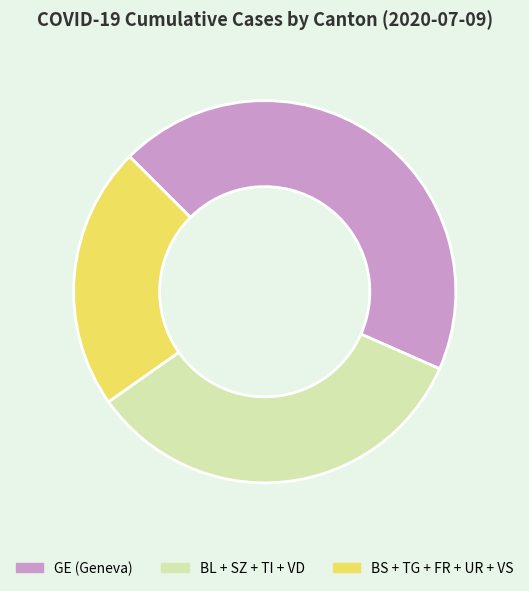

How many segments does this pie chart have?

3